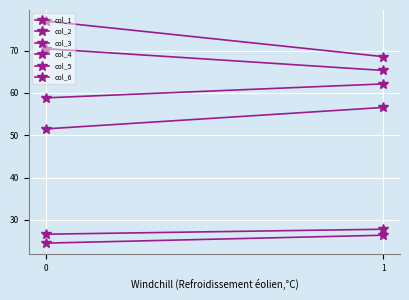

What is the total value across all series at 1?

306.8